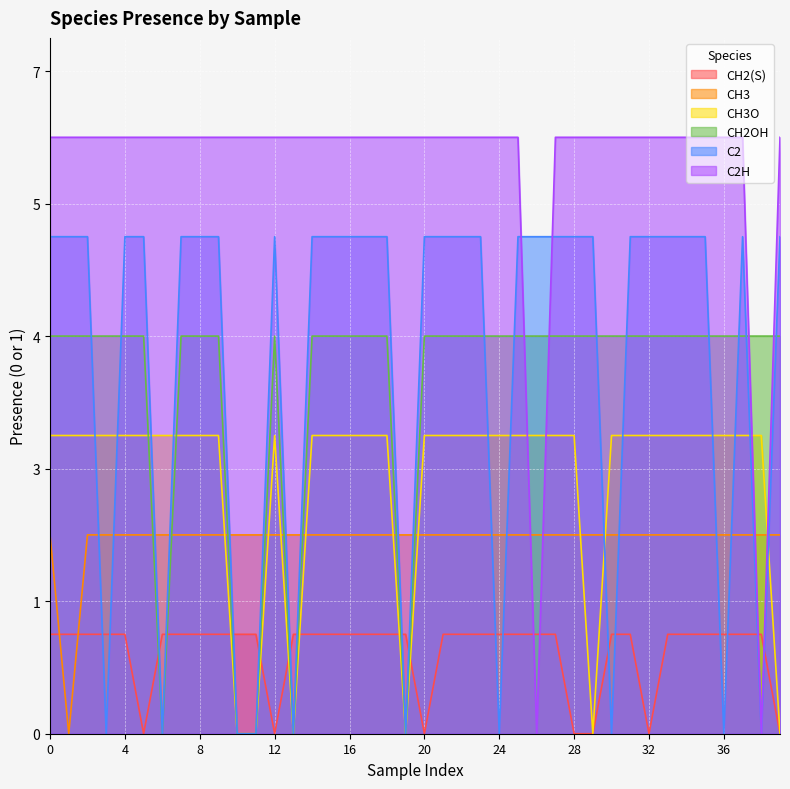

What is the value of the CH2(S) point at the 22nd from the left?

0.1